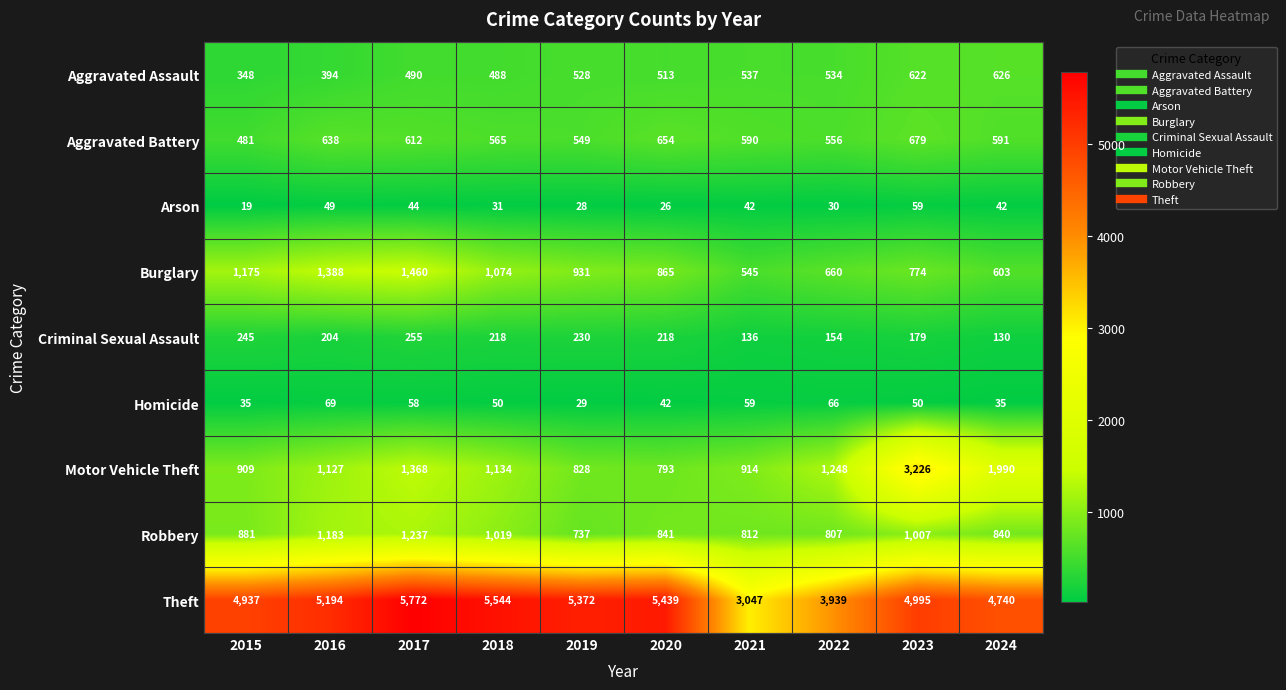

The Burglary series shows 1456 at 2020. True or false?

False